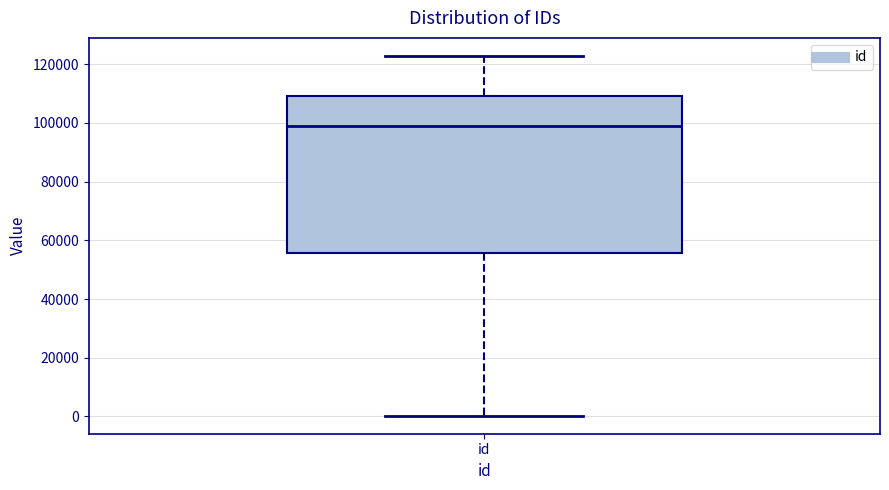

Where does the upper whisker of the box for id end on the y-axis? The values are not printed on the chart, so give them approximately, as read against the axis.

122000